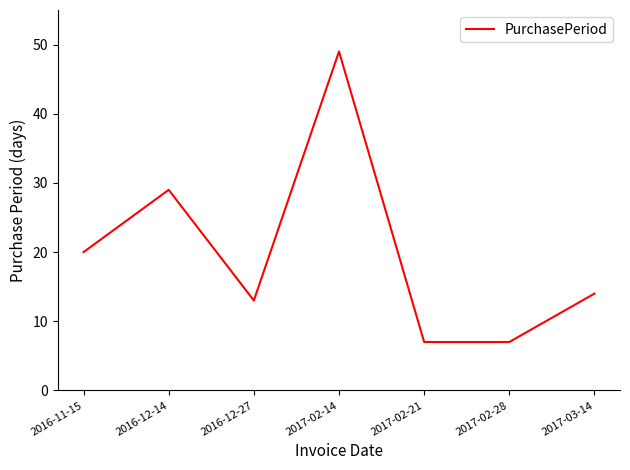

Is it true that the value at 2017-02-14 is 76?

False